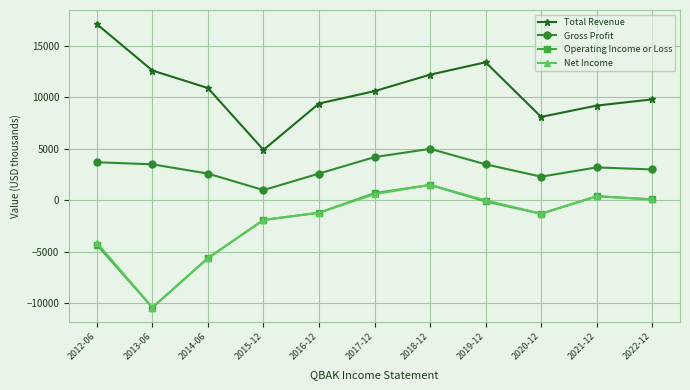

The Total Revenue series shows 10600 at 2017-12. True or false?

True